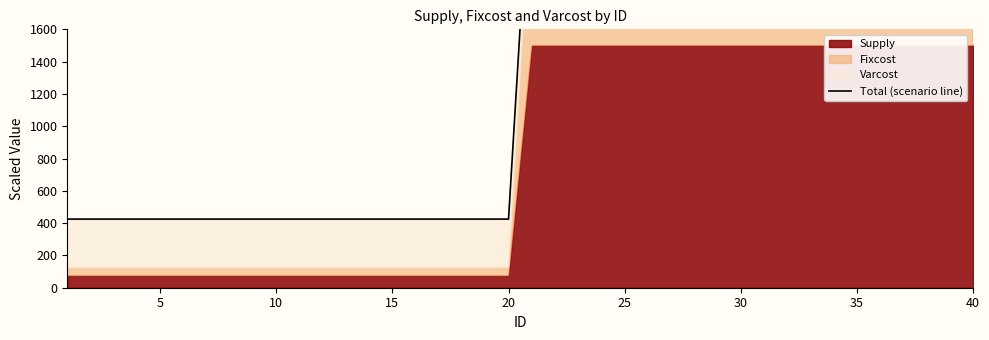

True or false: the data shows 4499 at 30.

False